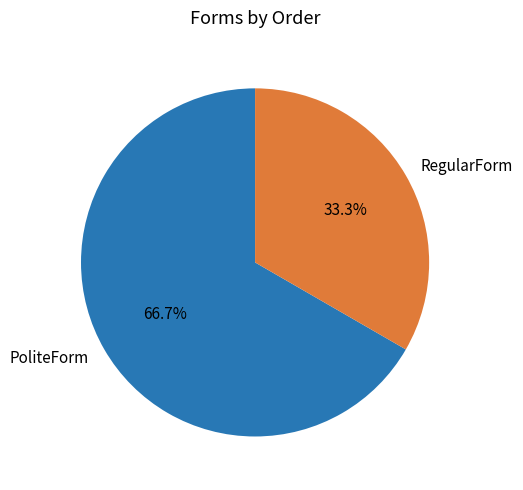

Is it true that RegularForm is 26% of the pie?

False